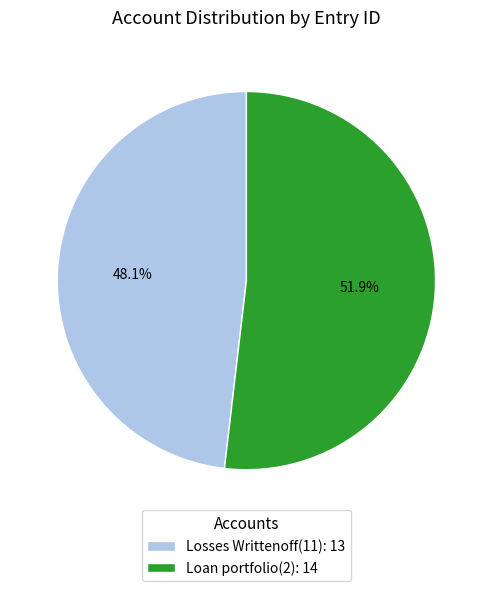

To the nearest percent, what is the difference between the largest and smallest slice percentages?

4%